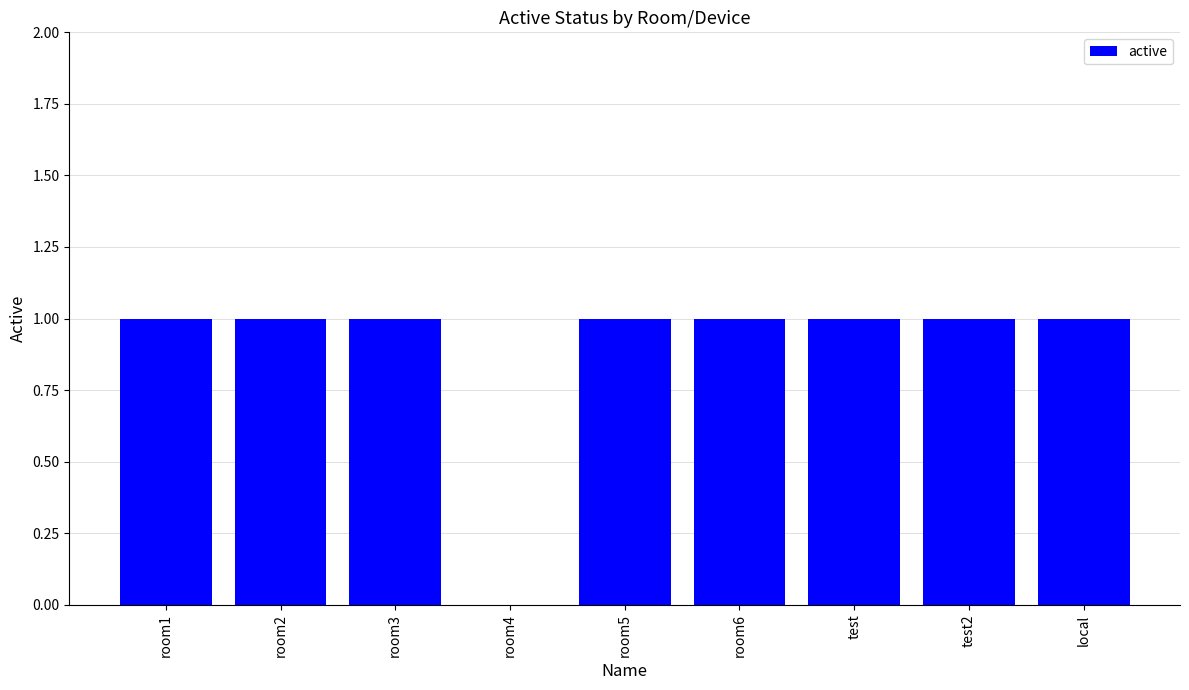

What is the change in value from room4 to test?

+1